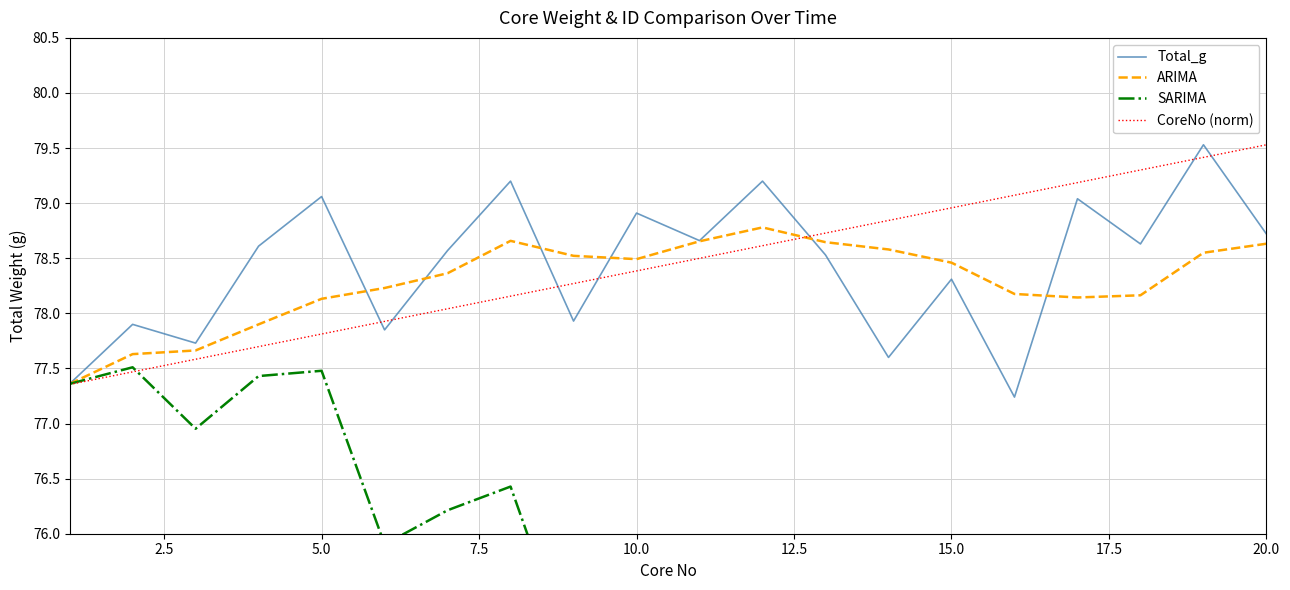

What is the highest value of the ARIMA series?

78.8